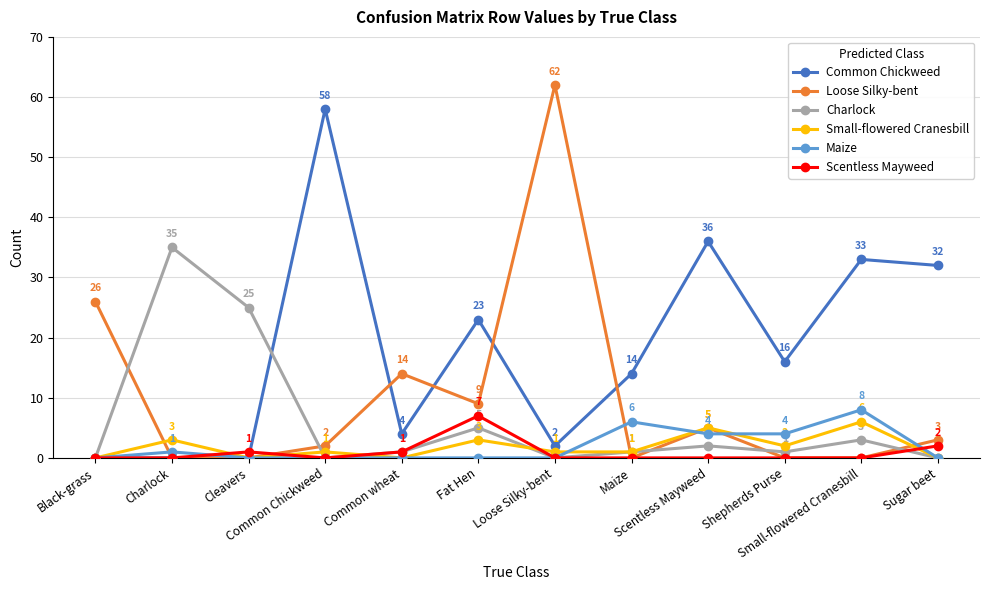

Does the chart display data point markers on the line(s)?

Yes